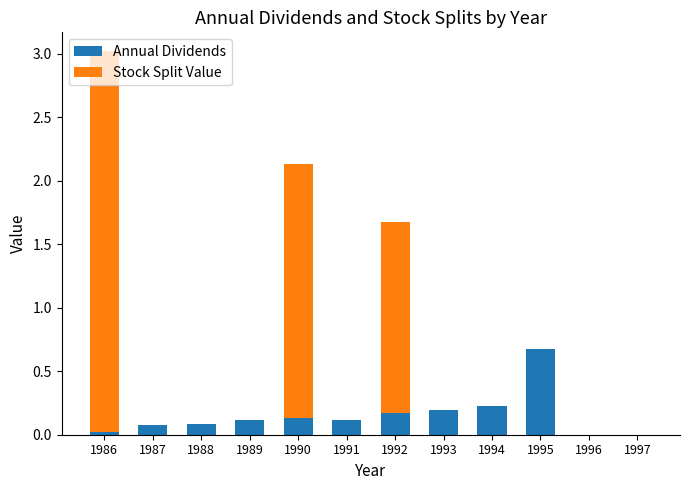

The value of Annual Dividends at 1990 is 0.1. True or false?

True